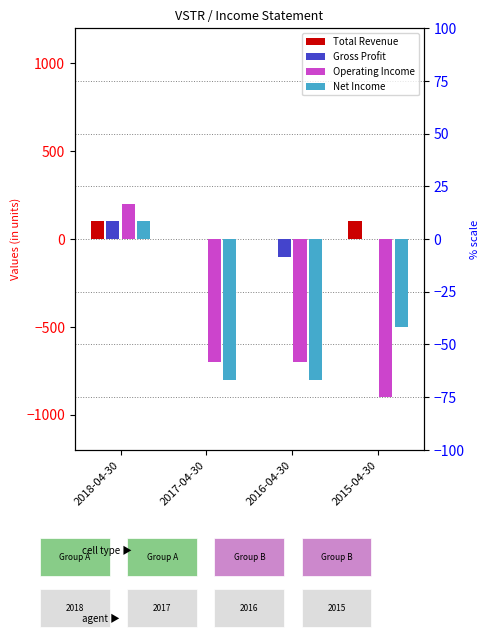

True or false: Total Revenue has a value of 100 at 2015-04-30.

True